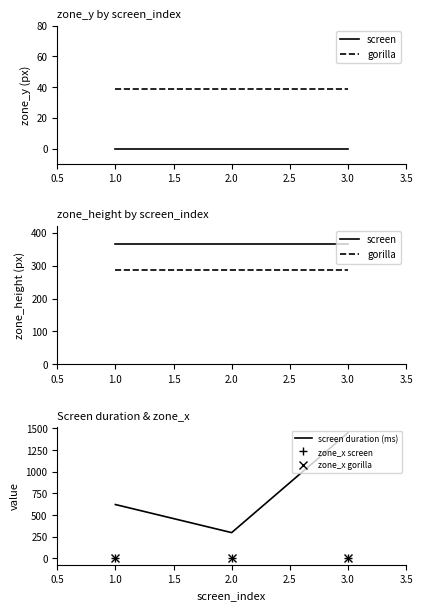

At how many categories does at least one series exceed 1064?

1